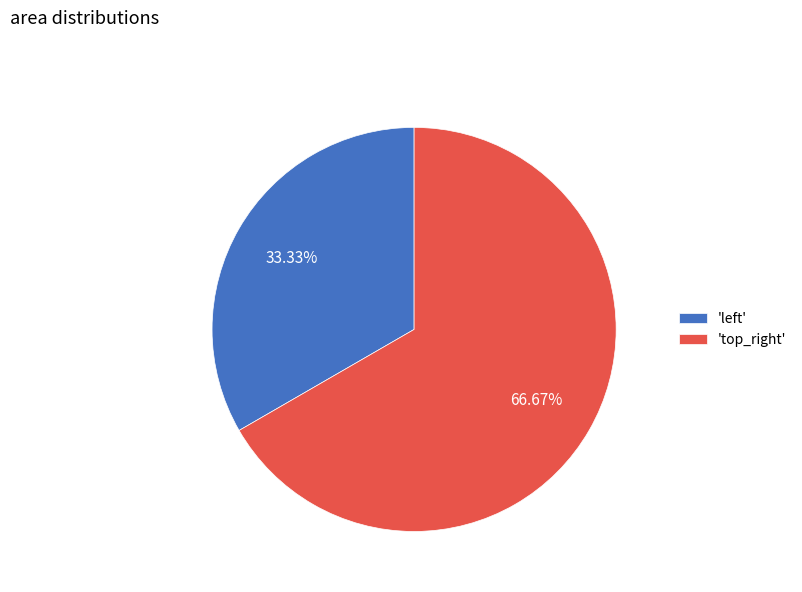

How many segments does this pie chart have?

2